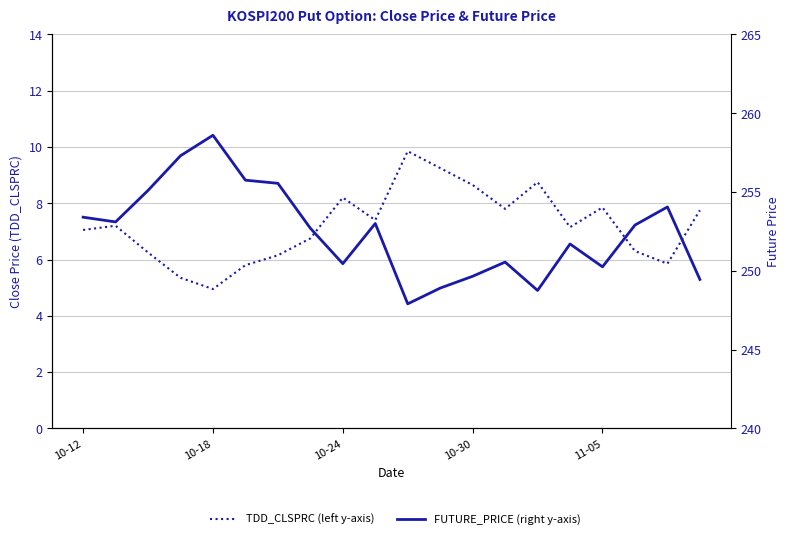

True or false: TDD_CLSPRC (left y-axis) and FUTURE_PRICE (right y-axis) cross at least once.

False